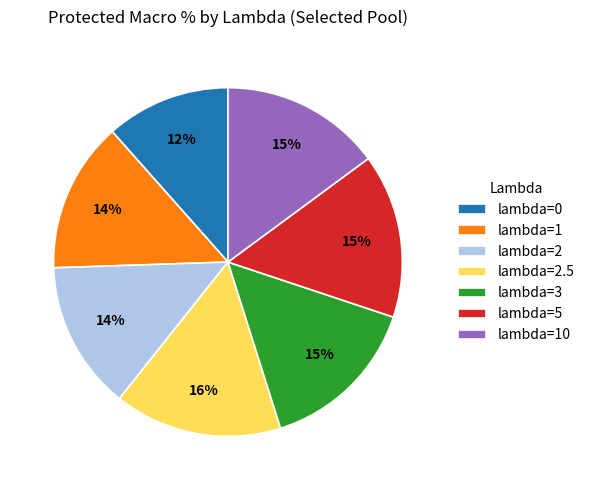

To the nearest percent, what is the combined percentage of lambda=10 and lambda=2?

29%